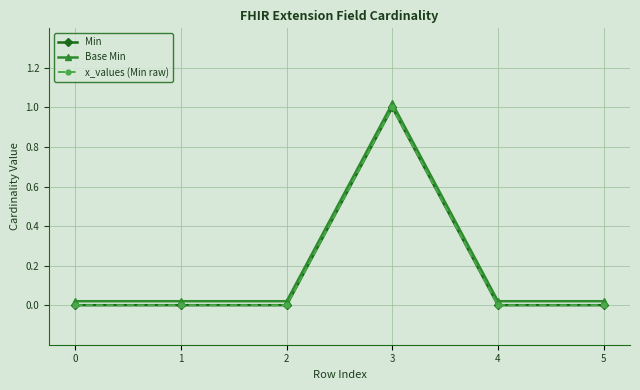

What is the average value of the Base Min series?

0.2